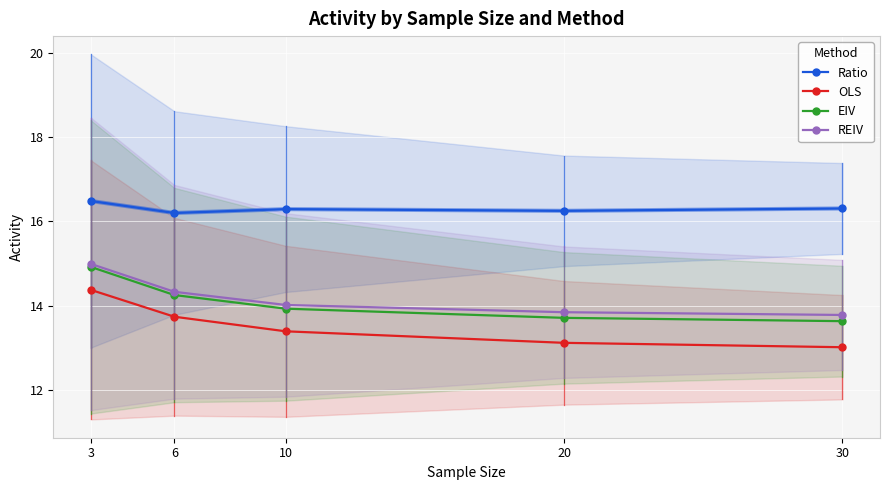

What are all the series names shown in the legend?

Ratio, OLS, EIV, REIV